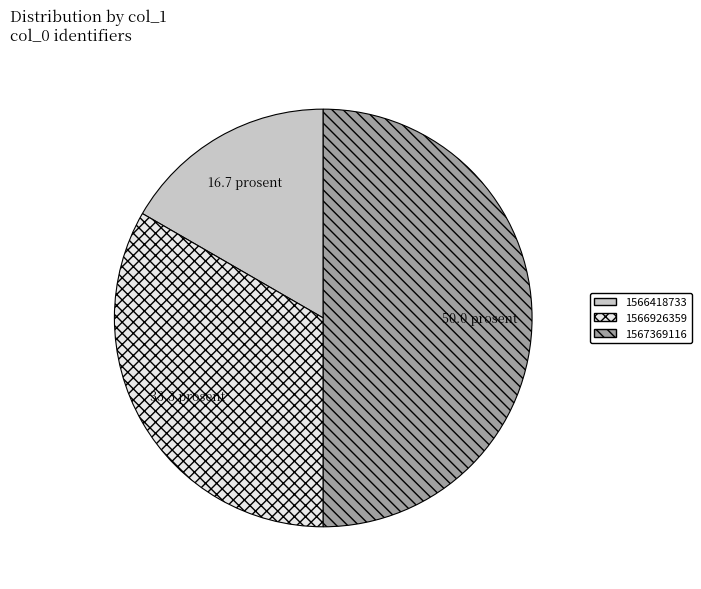

The 1566926359 slice represents 33% of the pie. True or false?

True